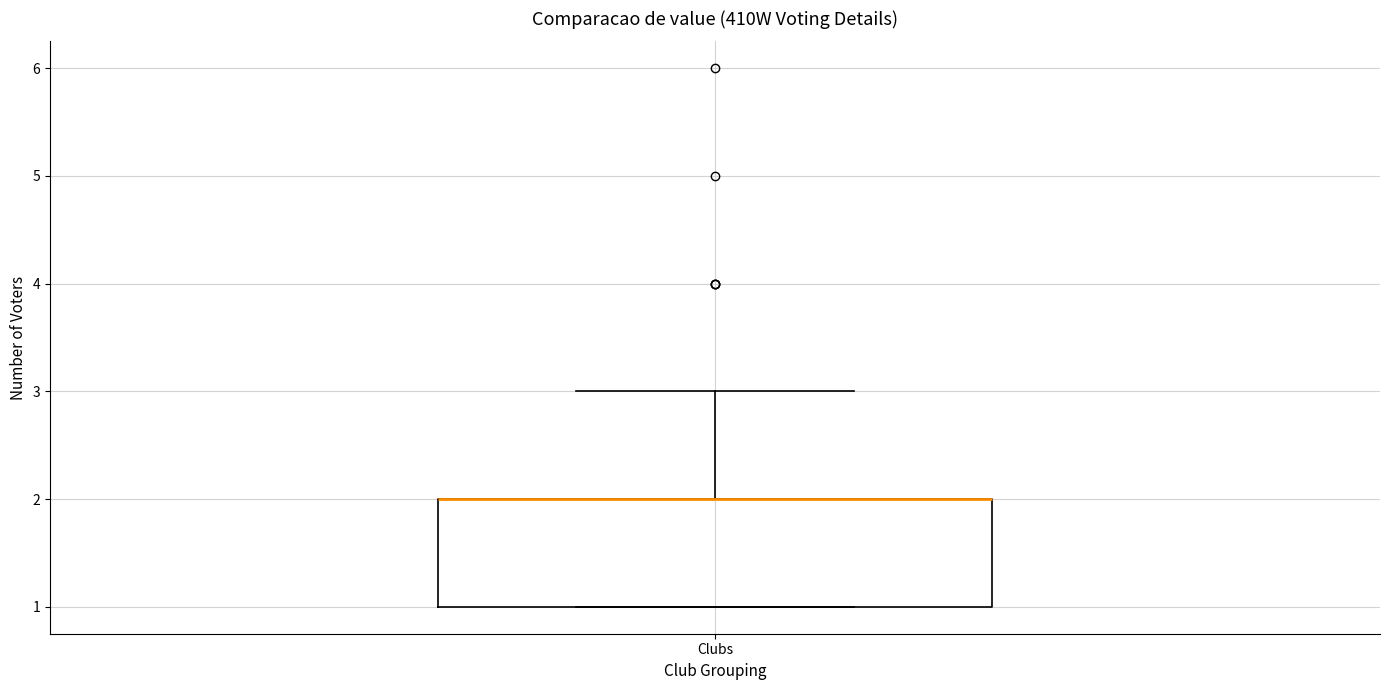

Where is the lower edge of the box for Clubs on the y-axis? The values are not printed on the chart, so give them approximately, as read against the axis.

1